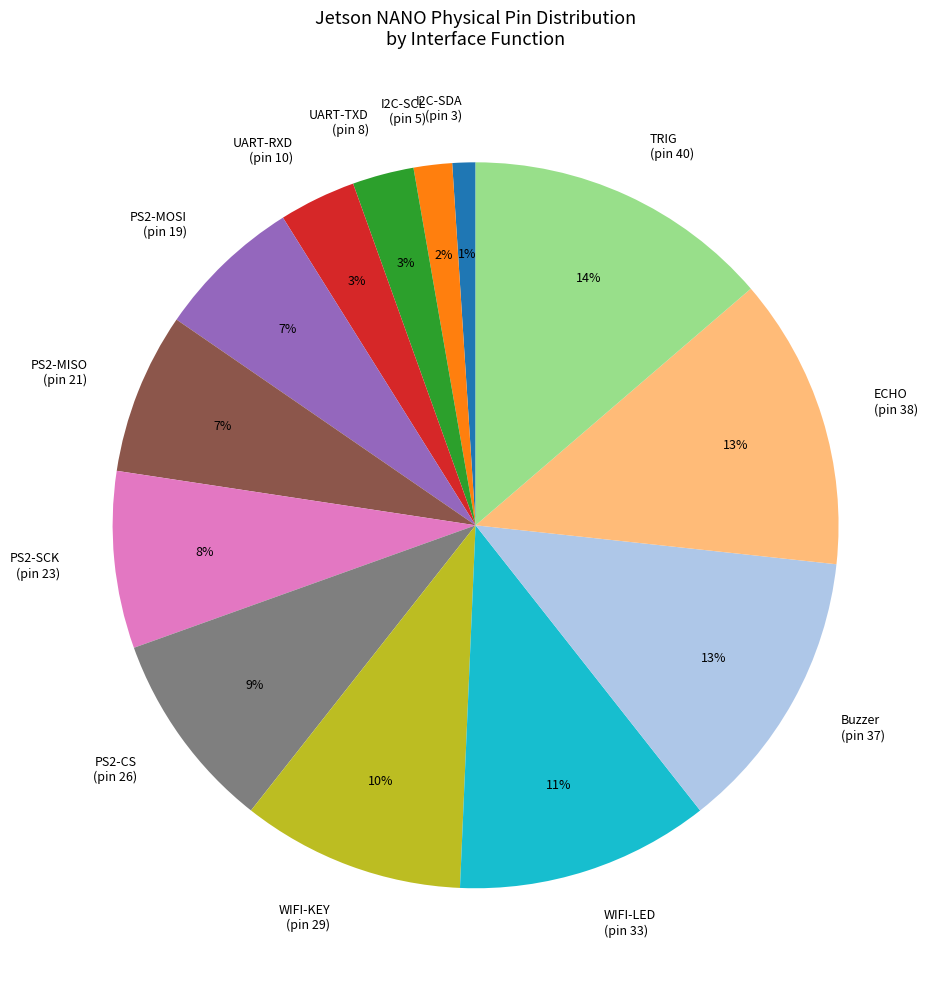

To the nearest percent, what portion does PS2-MISO (pin 21) represent?

7%